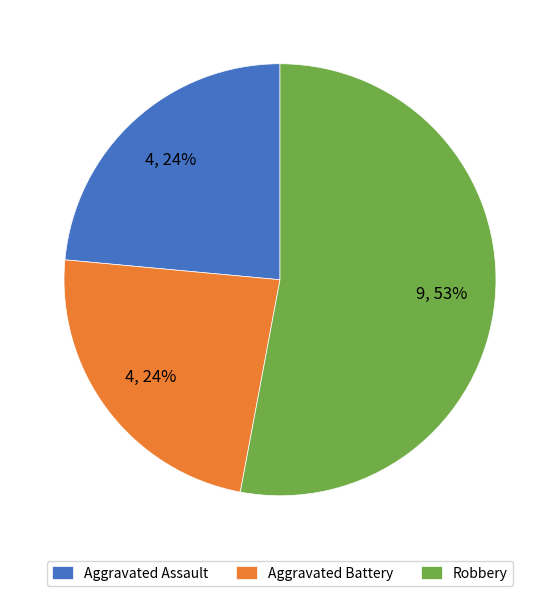

To the nearest percent, what percentage of the pie is Aggravated Battery?

24%